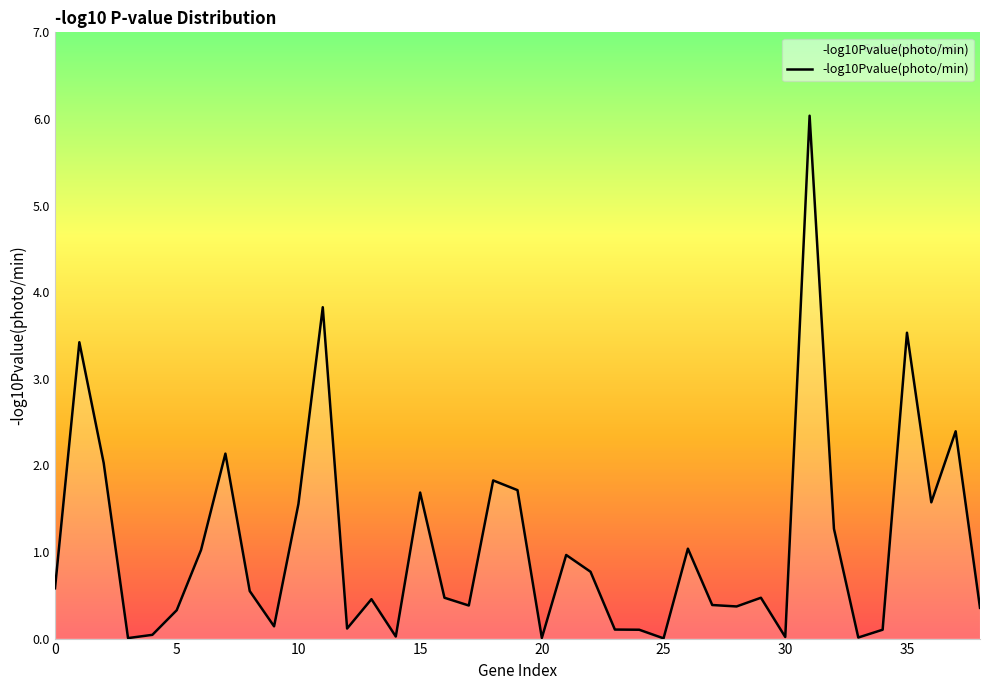

Reading left to right, extract all data points from this chart.

0.6	3.4	2.0	0.0	0.0	0.3	1.0	2.1	0.5	0.1	1.6	3.8	0.1	0.5	0.0	1.7	0.5	0.4	1.8	1.7	0.0	1.0	0.8	0.1	0.1	0.0	1.0	0.4	0.4	0.5	0.0	6.0	1.3	0.0	0.1	3.5	1.6	2.4	0.4